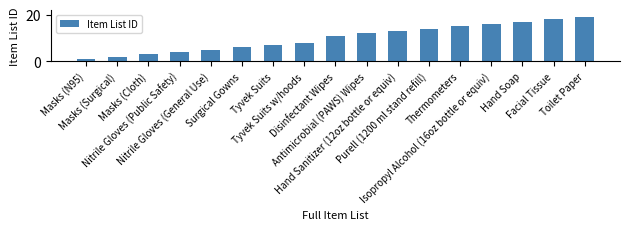

What is the label of the 14th bar from the left?

Isopropyl Alcohol (16oz bottle or equiv)